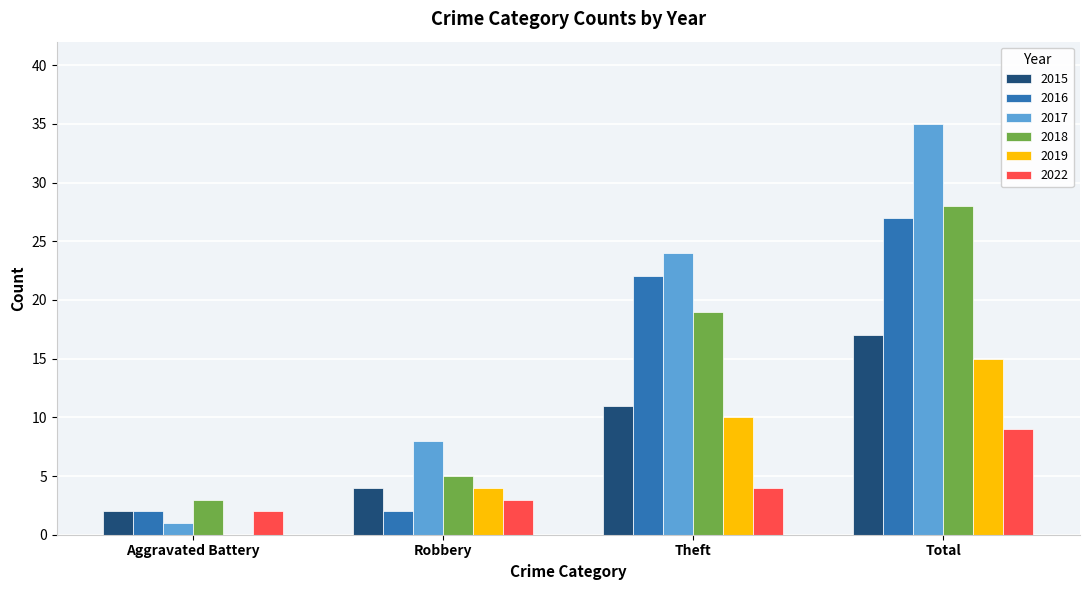

Reading left to right, what are all the values shown in this chart?

2015: 2	4	11	17
2016: 2	2	22	27
2017: 1	8	24	35
2018: 3	5	19	28
2019: 0	4	10	15
2022: 2	3	4	9